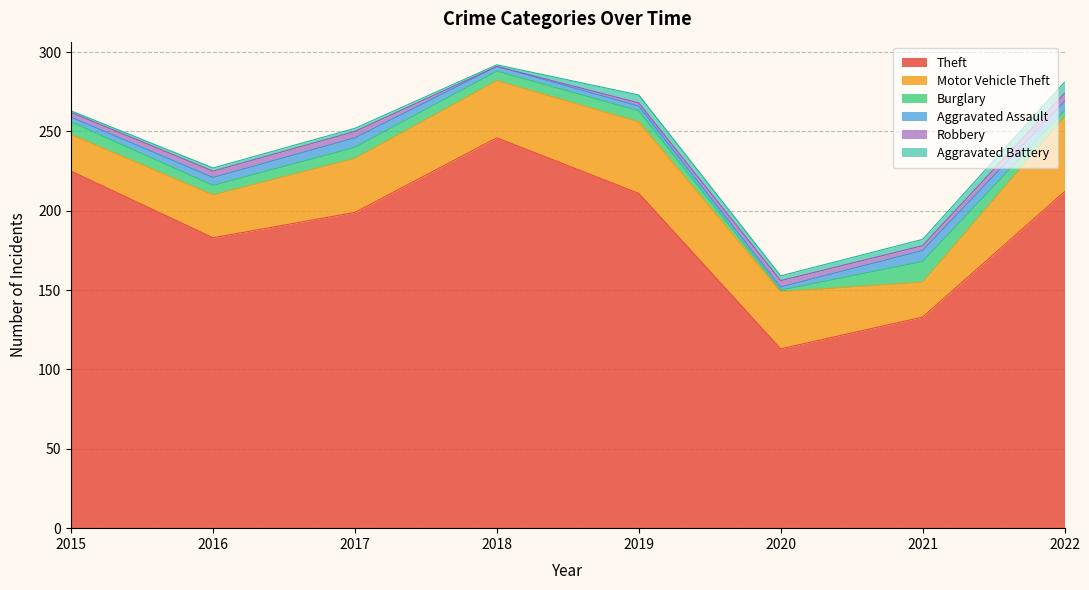

What is the value of the Theft point at the 7th from the left?

133